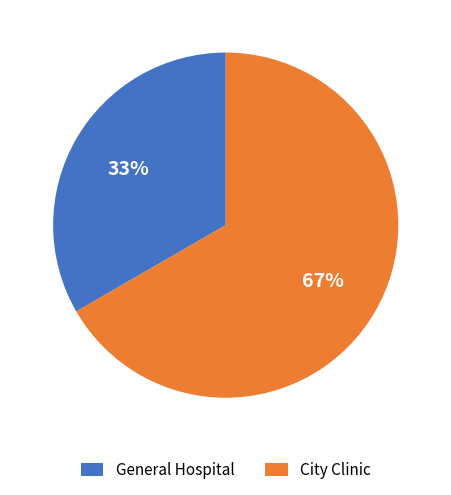

Count the number of slices in the pie.

2